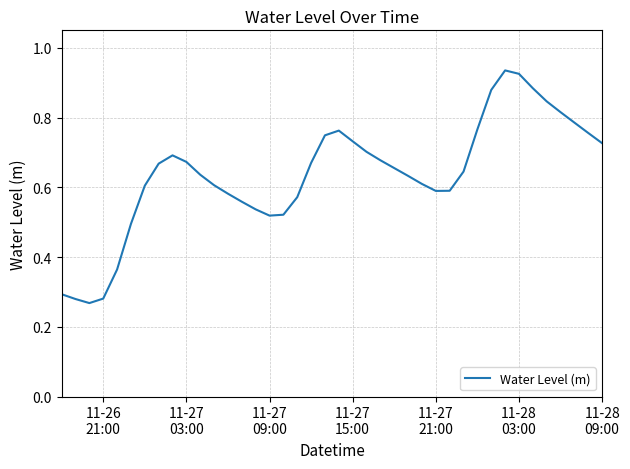

What is the difference between the maximum and minimum values?

0.7